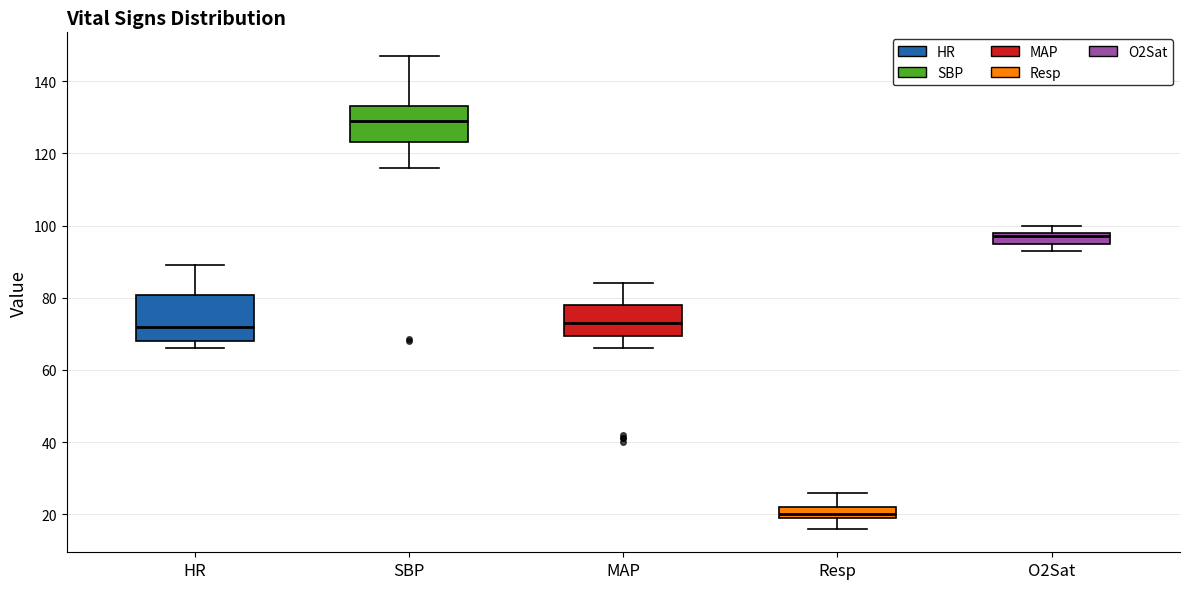

Reading left to right, transcribe this box plot: for each box, give where its median line is, the range the box spans, and where its two whiskers end, as read against the y-axis. The values are not printed on the chart, so give them approximately, as read against the axis.

HR: median 72, box 68 to 80, whiskers 66 to 90
SBP: median 130, box 124 to 134, whiskers 116 to 148
MAP: median 74, box 70 to 78, whiskers 66 to 84
Resp: median 20 (just above the box's lower edge), box 20 to 22, whiskers 16 to 26
O2Sat: median 98 (just below the box's upper edge), box 96 to 98, whiskers 94 to 100